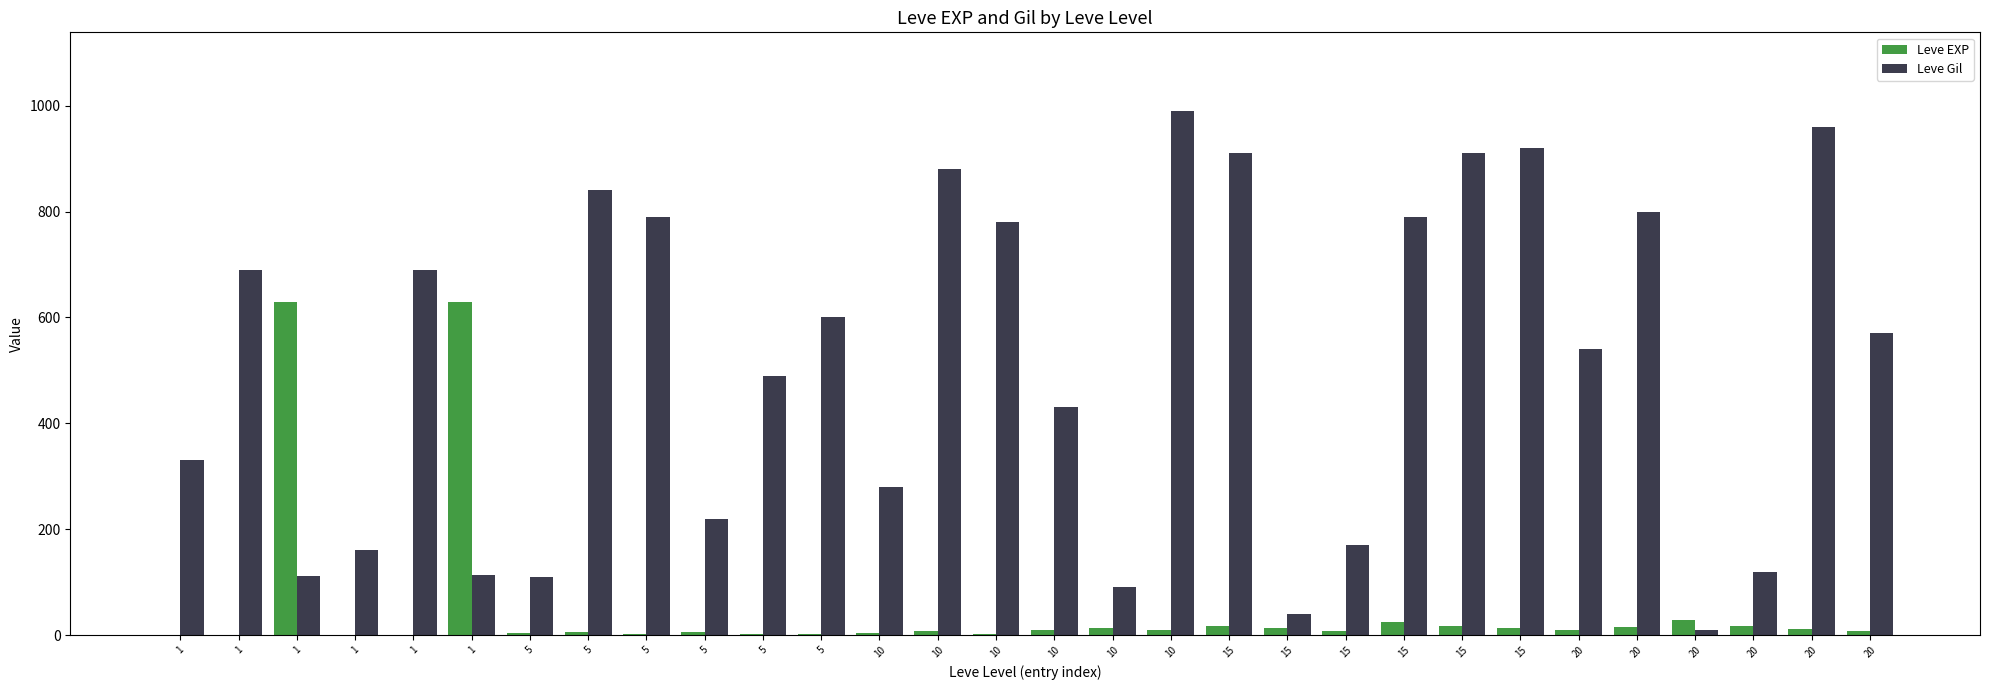

True or false: Leve EXP has a value of 2 at 1.

False